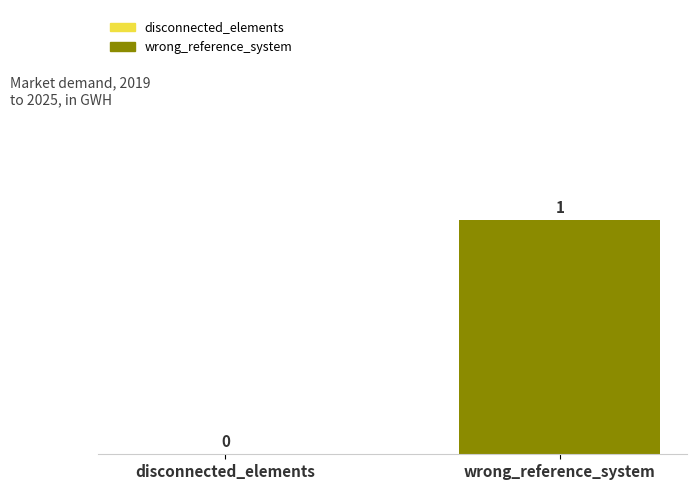

True or false: the data shows 1 at wrong_reference_system.

True